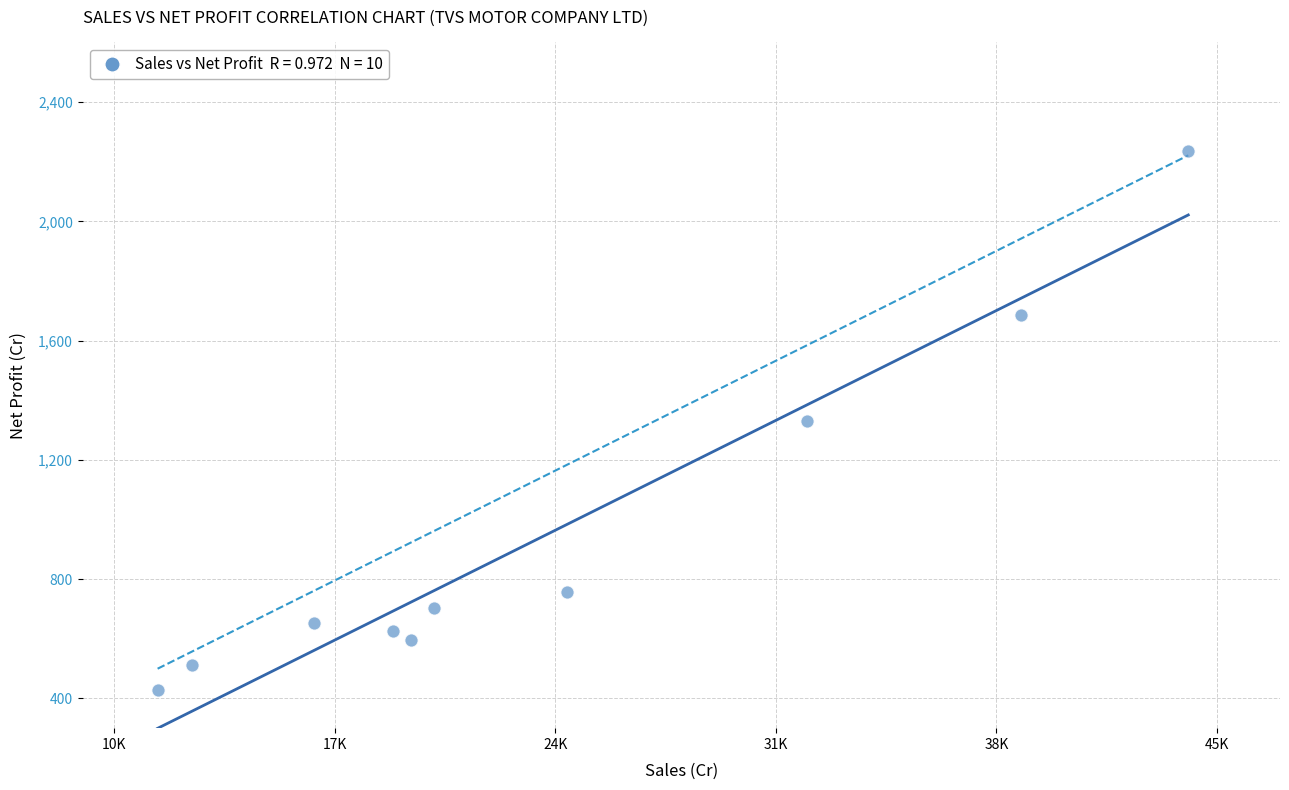

What is the average Y value?

952.4